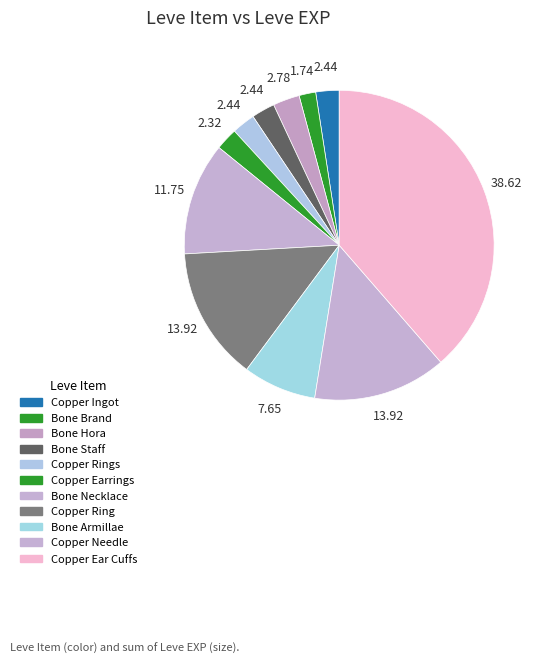

Count the number of slices in the pie.

11